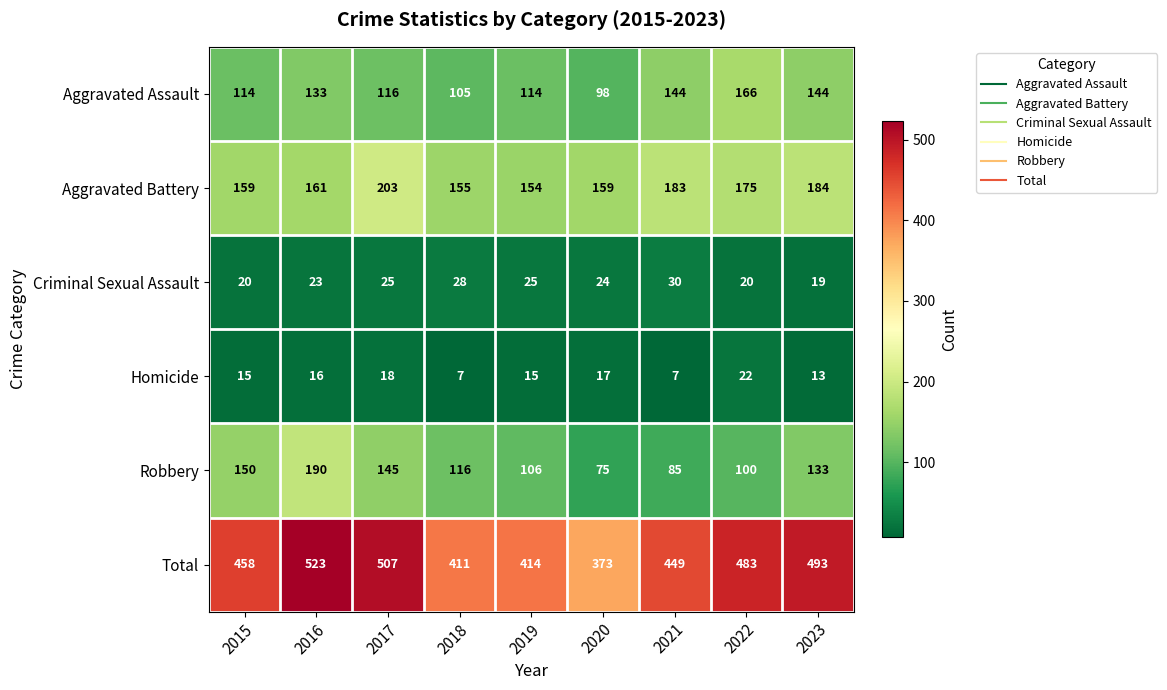

The value of Homicide at 2017 is 4. True or false?

False